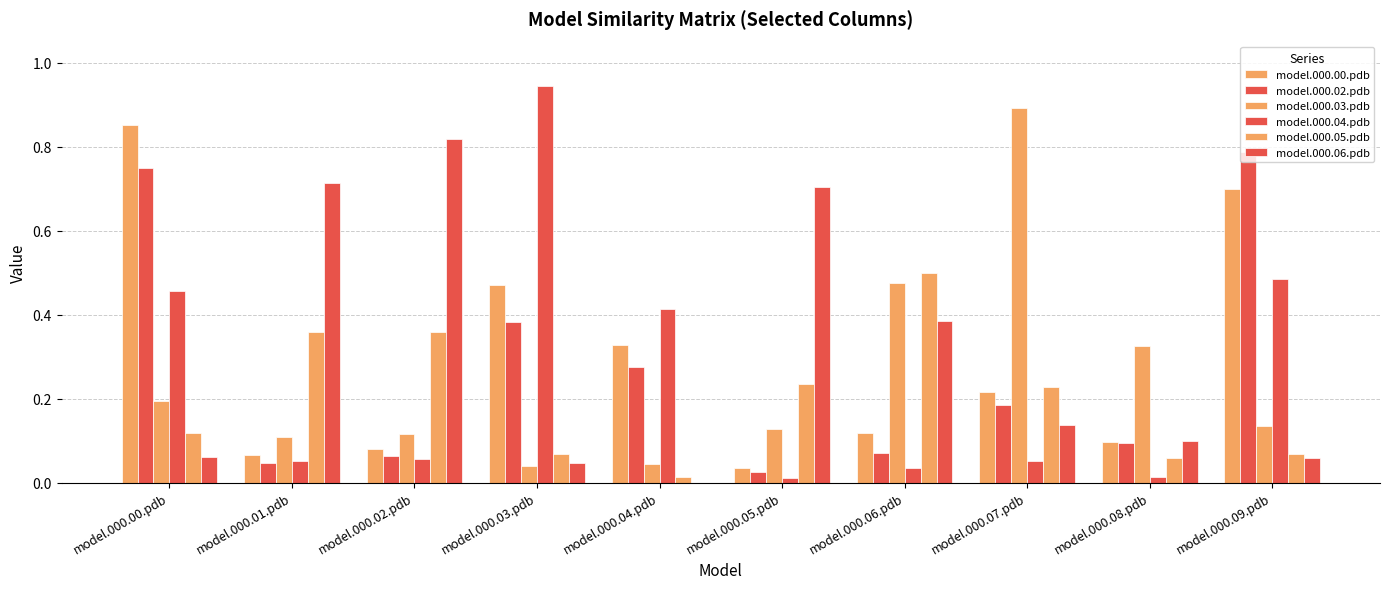

Count the number of data series in this chart.

6